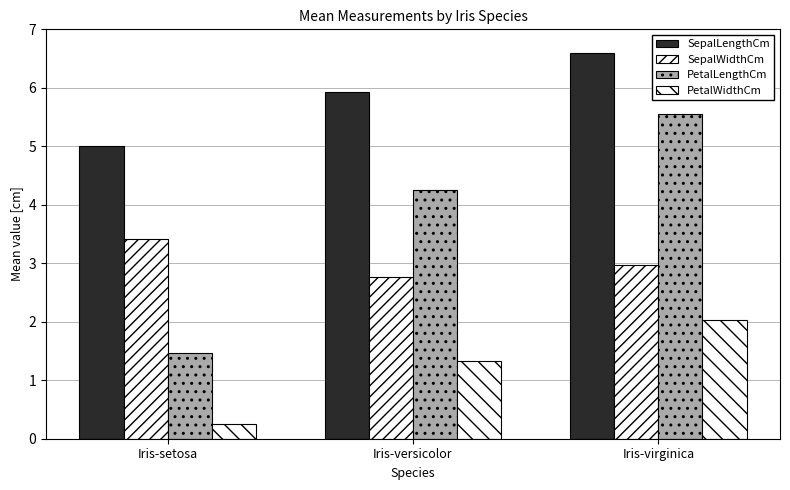

Reading left to right, list all the values displayed in this chart.

SepalLengthCm: Iris-setosa=5.0	Iris-versicolor=5.9	Iris-virginica=6.6
SepalWidthCm: Iris-setosa=3.4	Iris-versicolor=2.8	Iris-virginica=3.0
PetalLengthCm: Iris-setosa=1.5	Iris-versicolor=4.3	Iris-virginica=5.6
PetalWidthCm: Iris-setosa=0.2	Iris-versicolor=1.3	Iris-virginica=2.0